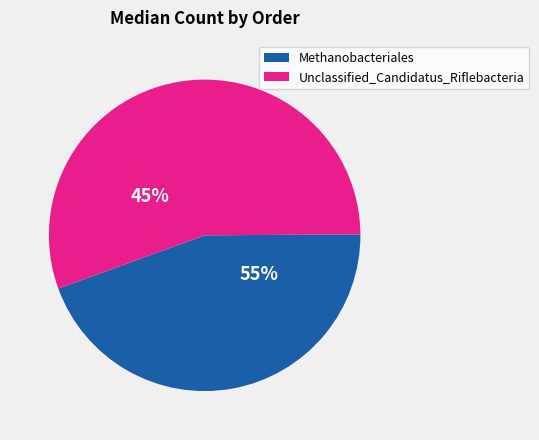

Is there any slice that represents more than half of the pie?

Yes